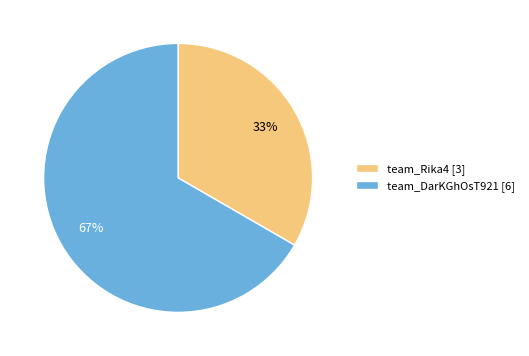

Is the sum of team_Rika4 and team_DarKGhOsT921 greater than half?

Yes